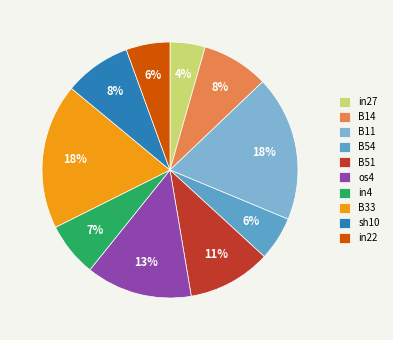

To the nearest percent, what percentage of the pie is B54?

6%